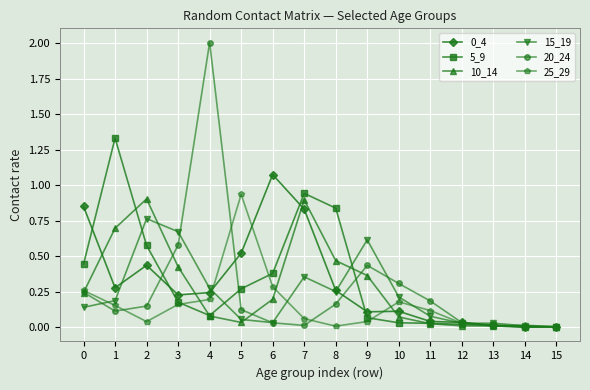

What is the sum of all 15_19 values?

3.7